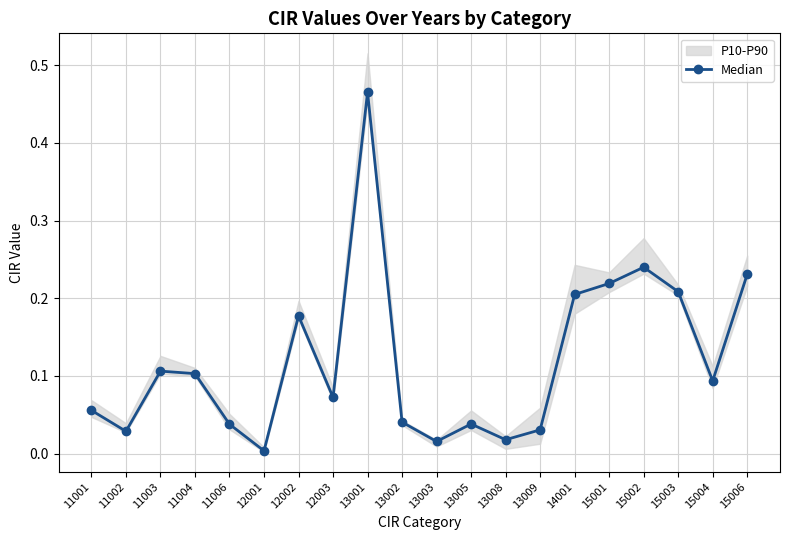

True or false: the data shows 0.5 at 13001.

True